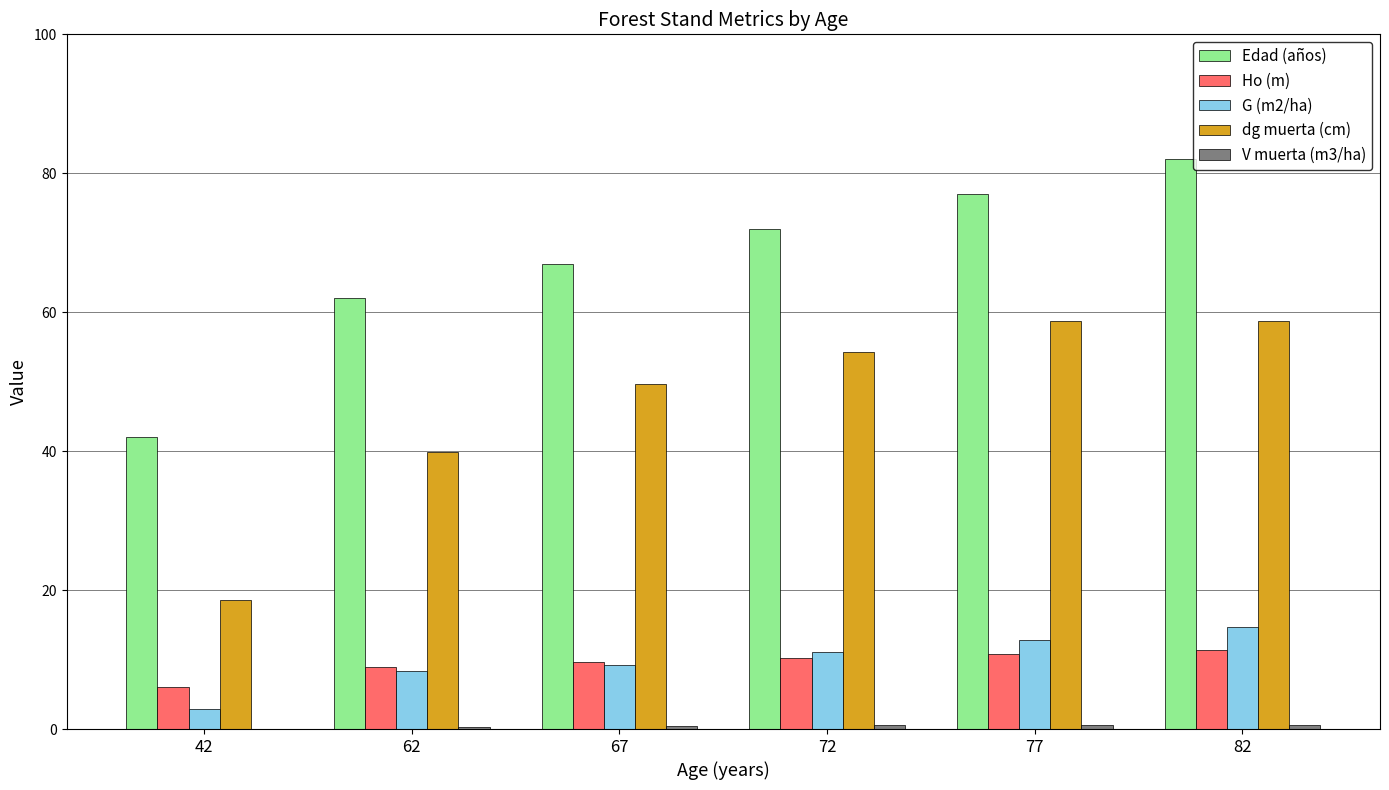

What is the greatest value displayed?

82.0